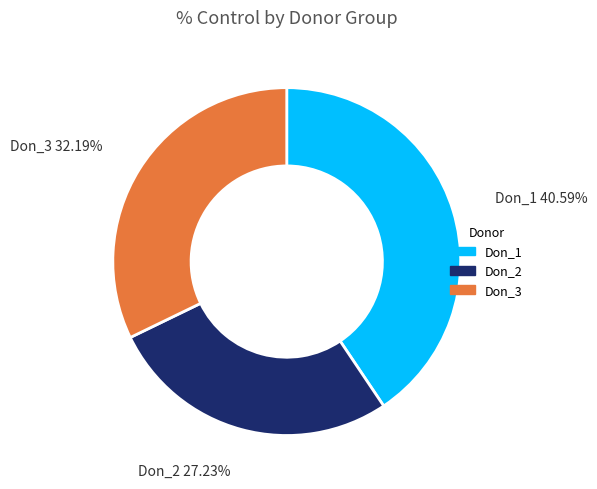

Is there a majority slice in this chart?

No